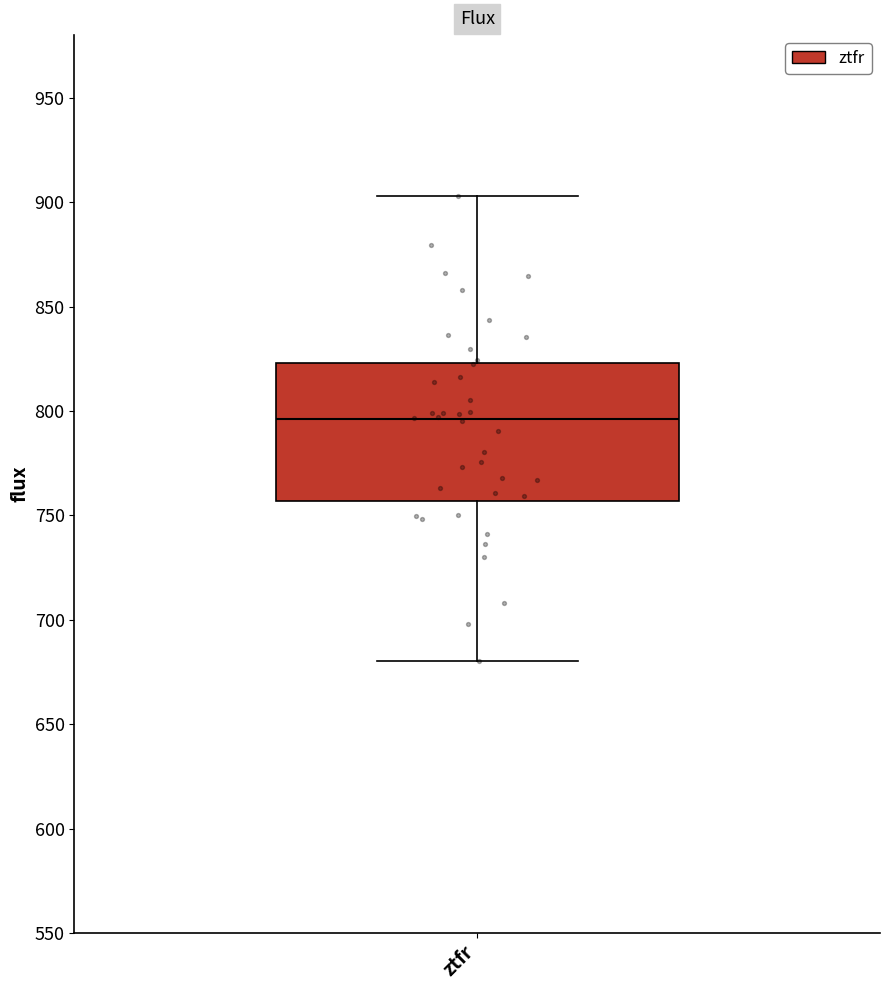

Read this box plot against the y-axis: the position of the median line, the range covered by the box, and the ends of both whiskers. The values are not printed on the chart, so give them approximately, as read against the axis.

median 795, box 755 to 825, whiskers 680 to 905